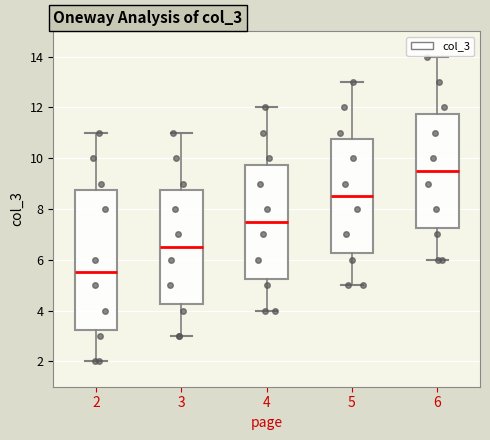

Where does the lower whisker of the box at x = 5 end on the y-axis? The values are not printed on the chart, so give them approximately, as read against the axis.

5.0